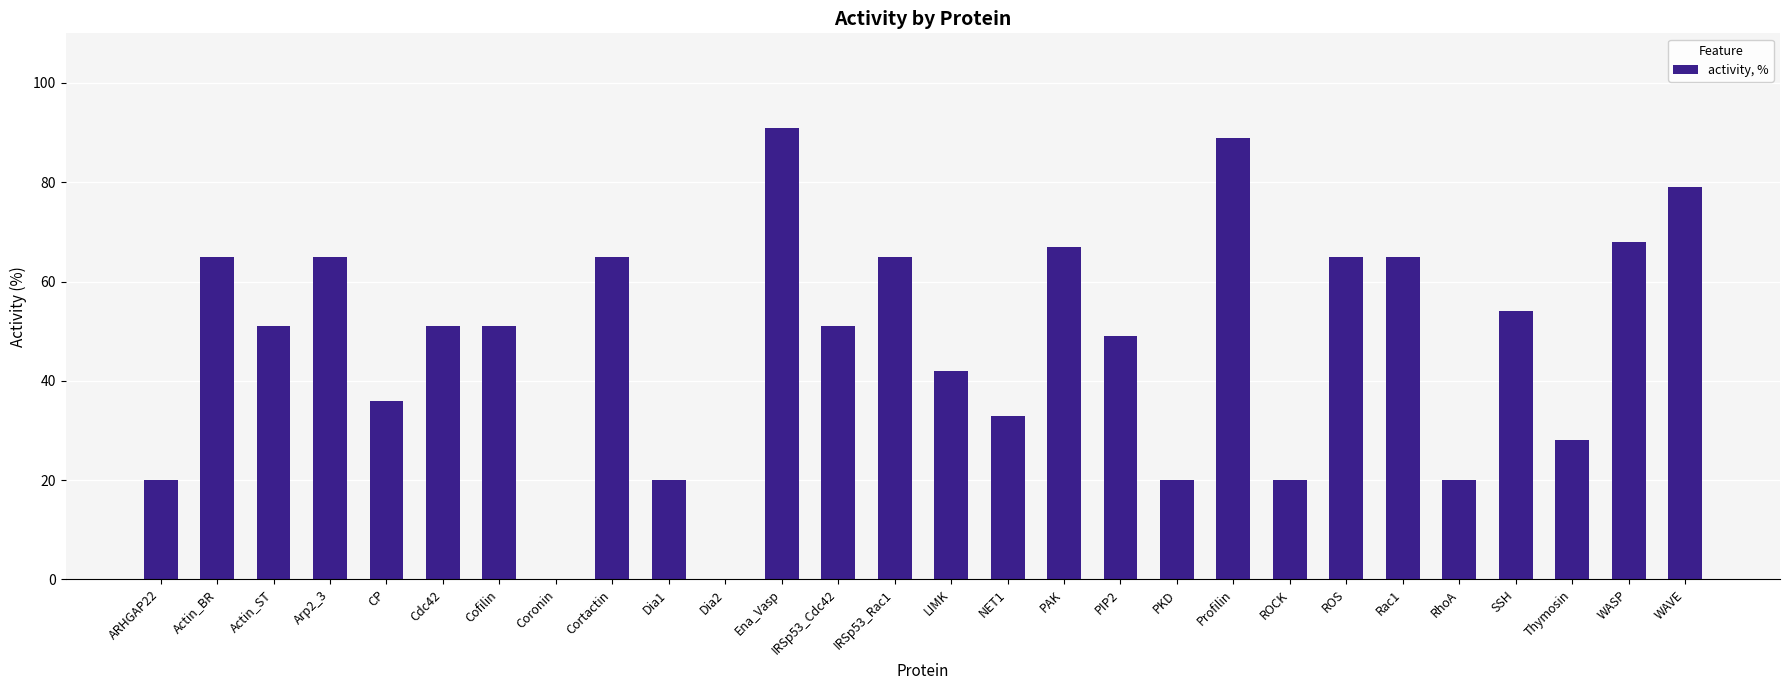

What is the sum of all values?

1330